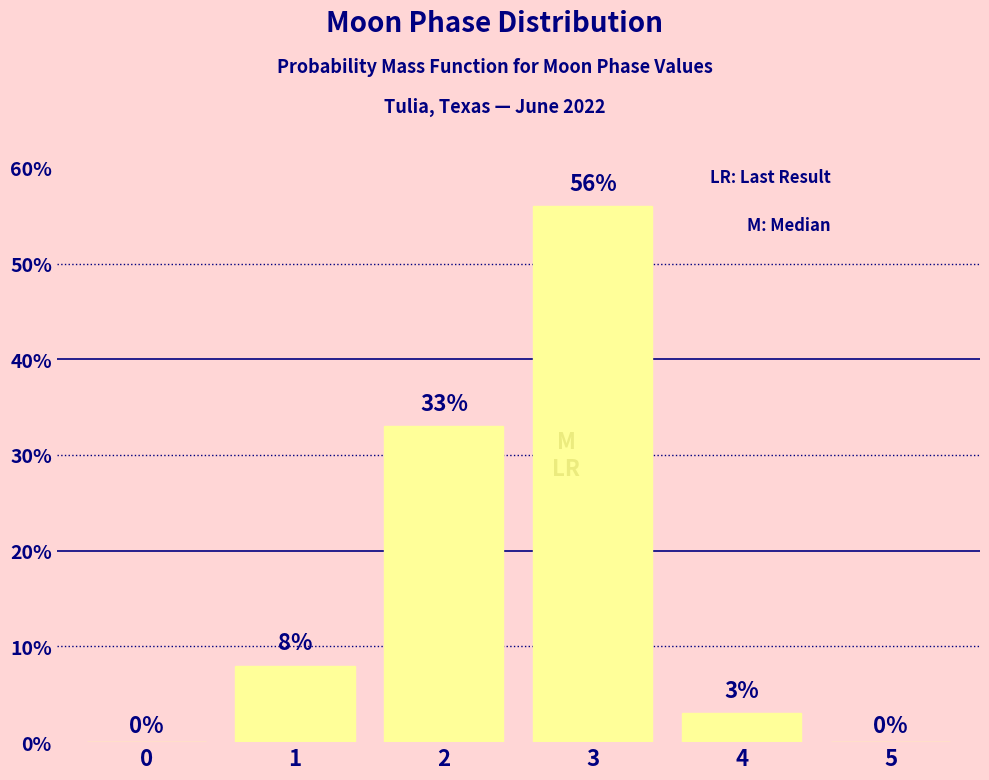

Reading left to right, transcribe all the data shown in this chart.

0=0	1=8	2=33	3=56	4=3	5=0